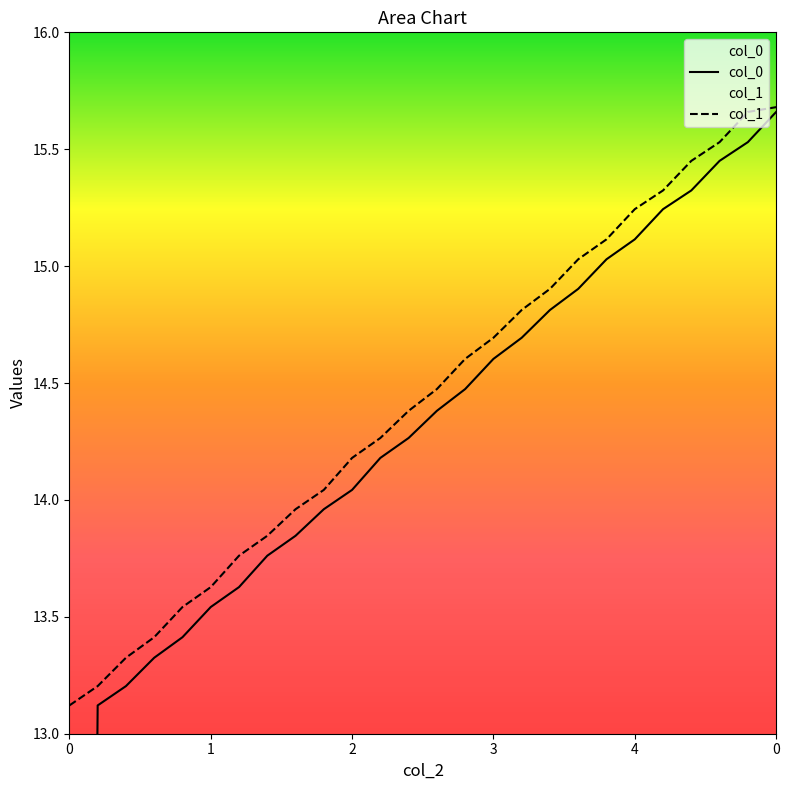

Reading left to right, what are all the values shown in this chart?

col_0: 0.0	13.1	13.2	13.3	13.4	13.5	13.6	13.8	13.8	14.0	14.0	14.2	14.3	14.4	14.5	14.6	14.7	14.8	14.9	15.0	15.1	15.2	15.3	15.5	15.5	15.7
col_1: 13.1	13.2	13.3	13.4	13.5	13.6	13.8	13.8	14.0	14.0	14.2	14.3	14.4	14.5	14.6	14.7	14.8	14.9	15.0	15.1	15.2	15.3	15.5	15.5	15.7	15.7